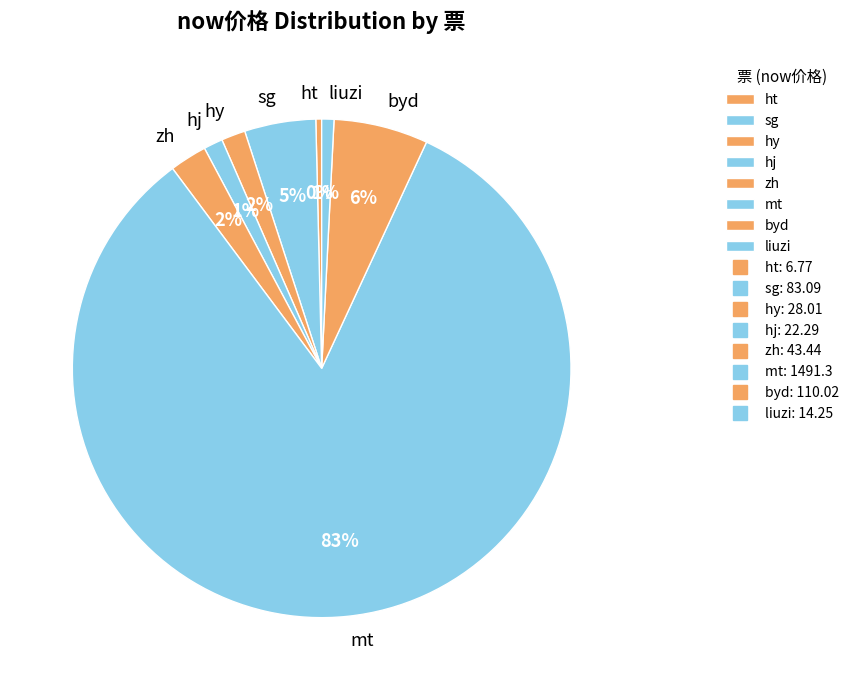

Between byd and mt, which is larger?

mt